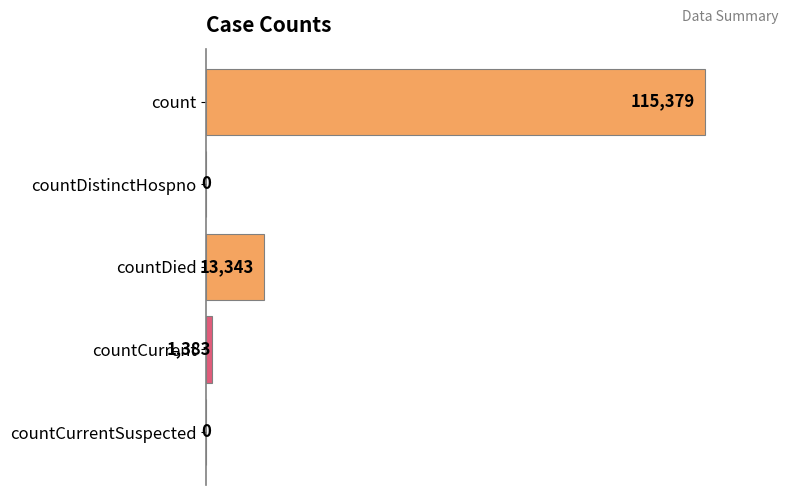

The chart shows a value of -54996 at countDistinctHospno. True or false?

False